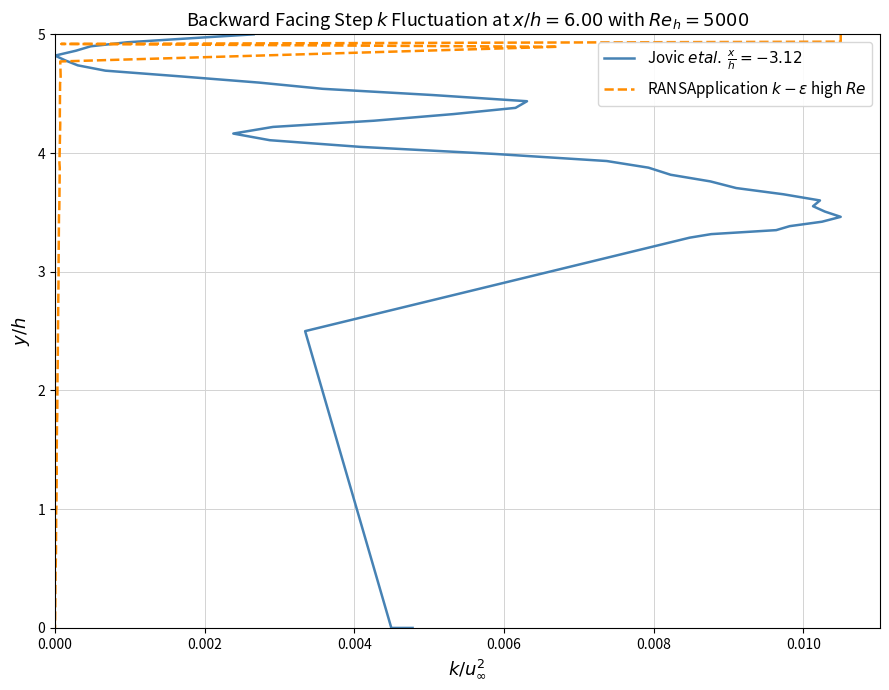

Count the number of categories in the chart.

40